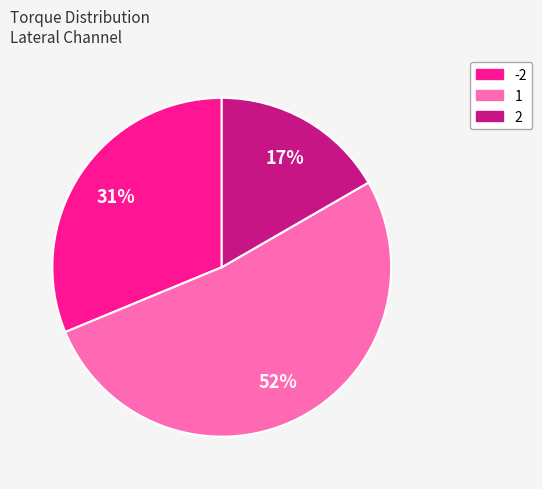

Does 1 account for over 50% of the chart?

Yes